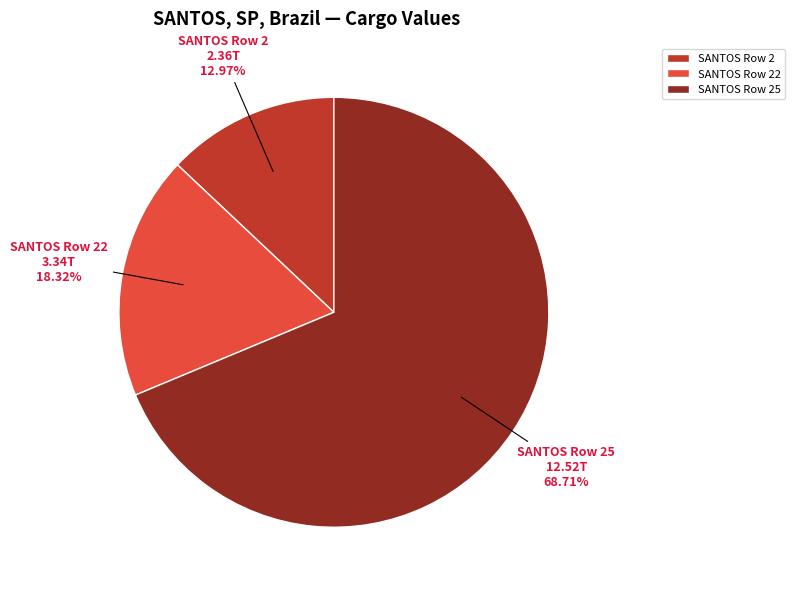

To the nearest percent, what is the average slice percentage?

33%